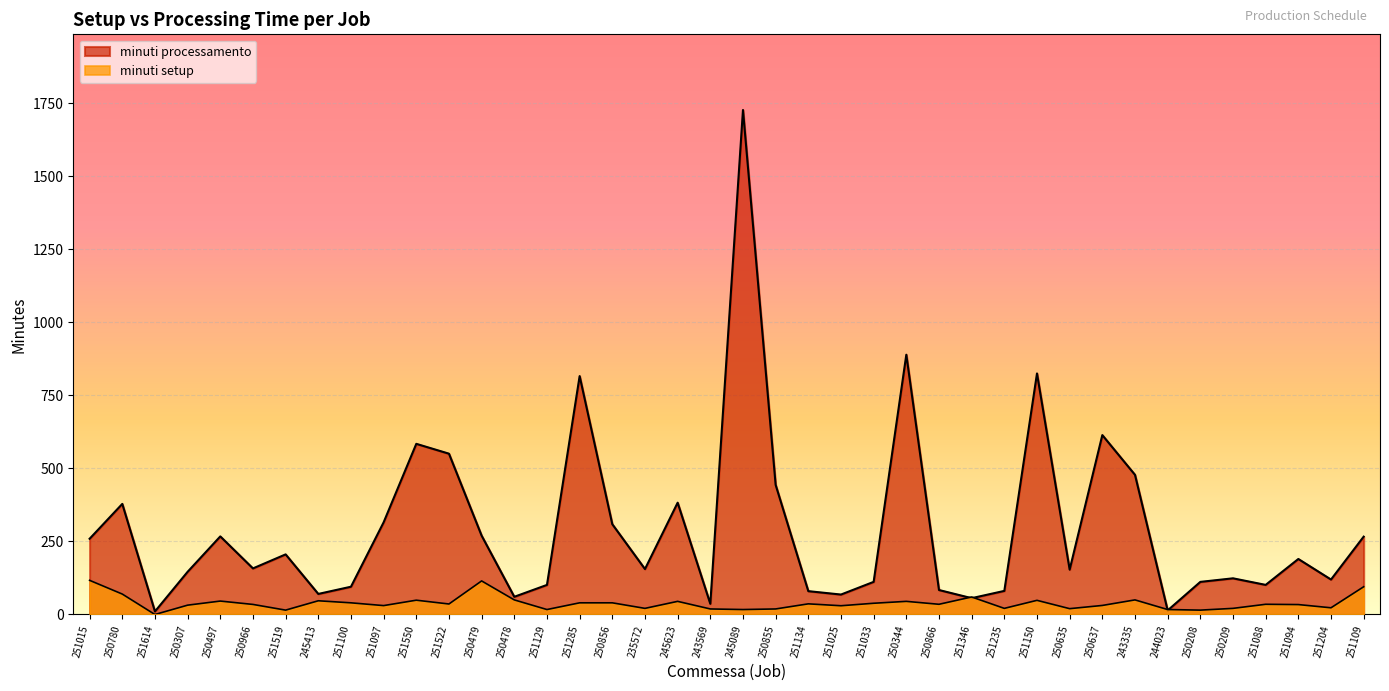

True or false: minuti setup and minuti processamento intersect in this chart.

True